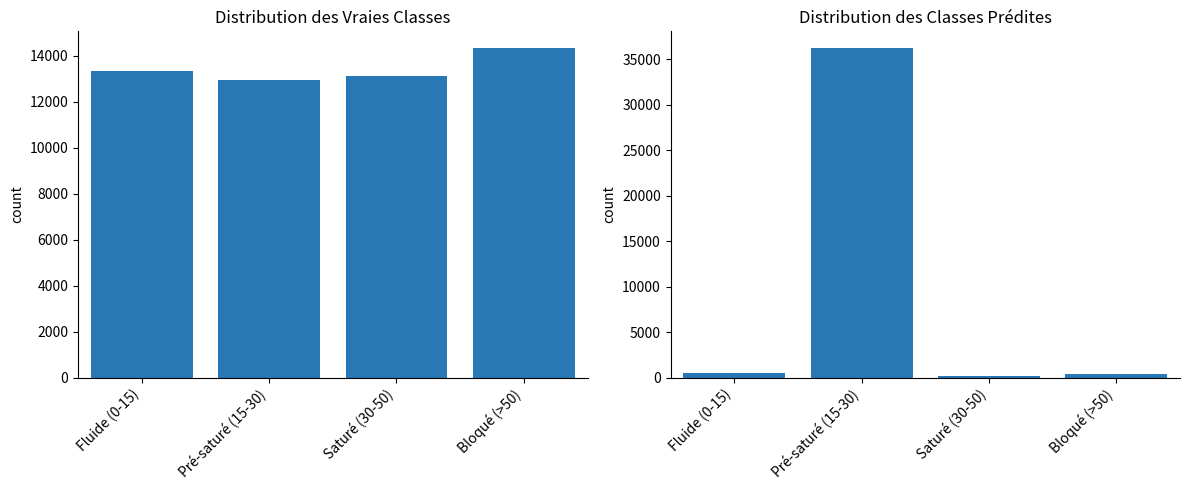

How many series are shown in this chart?

2